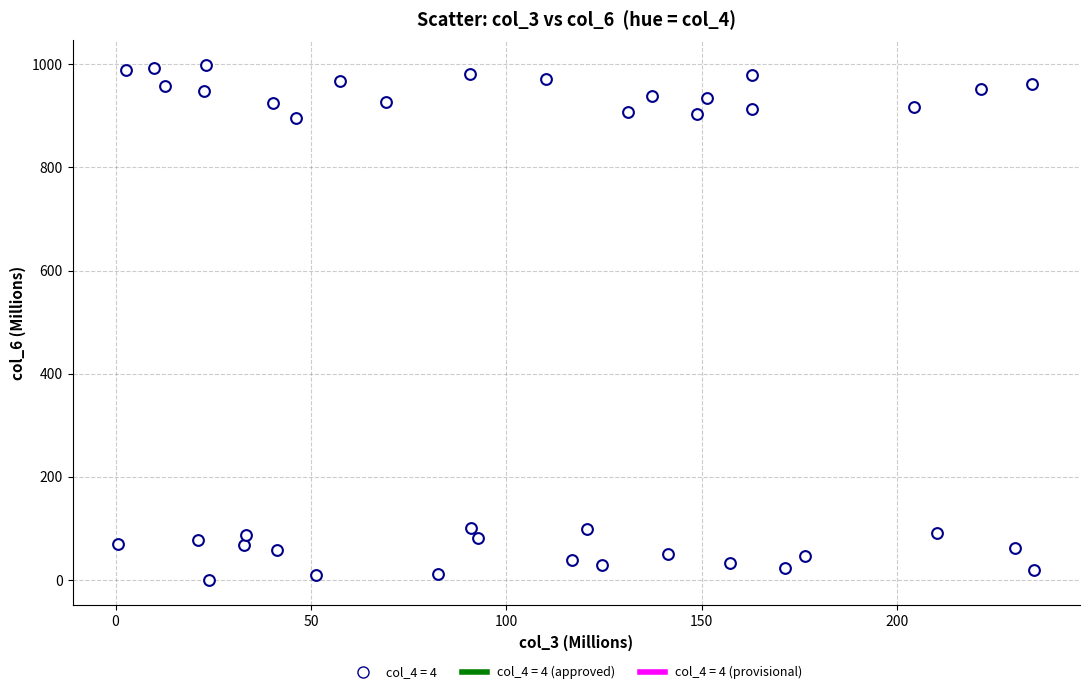

What is the range of Y values (max minus min)?

997.1